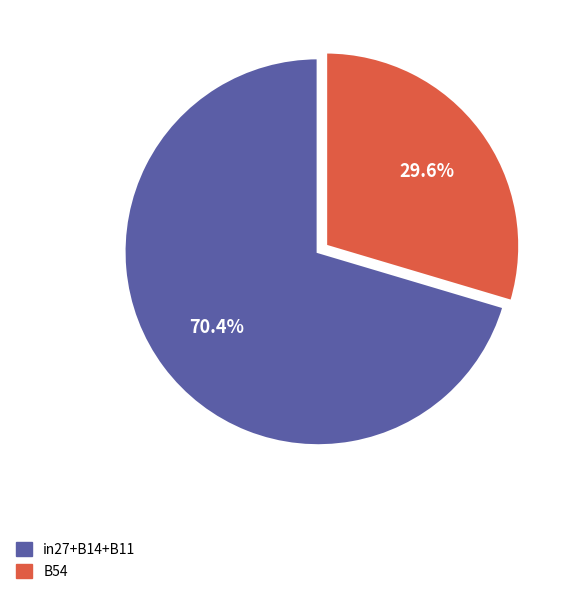

Is the sum of in27+B14+B11 and B54 greater than half?

Yes